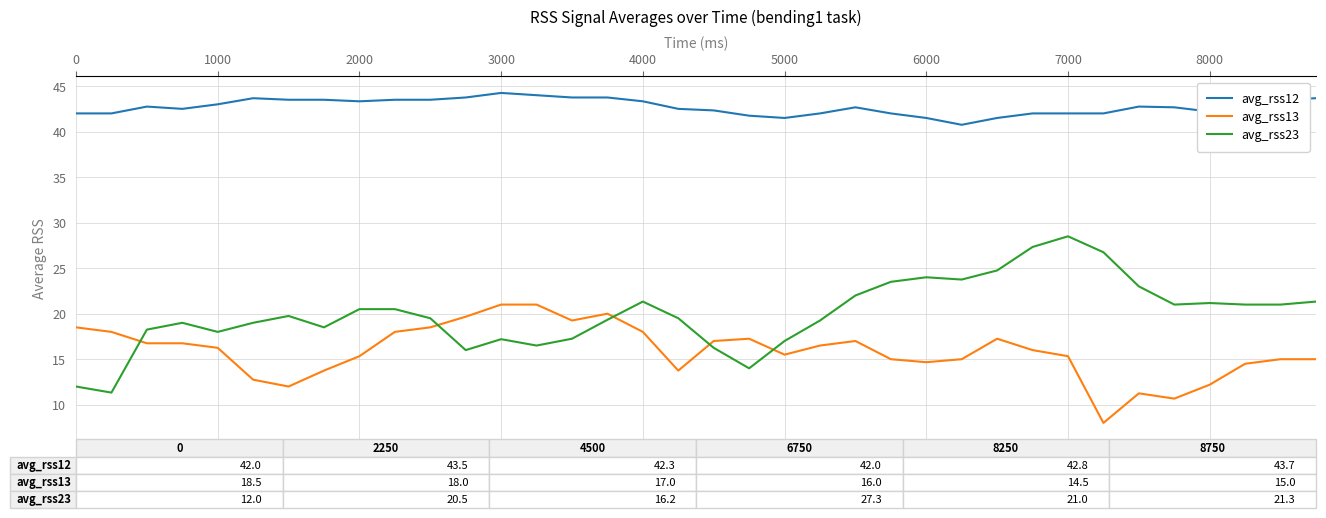

Which series has the largest total across all categories?

avg_rss12